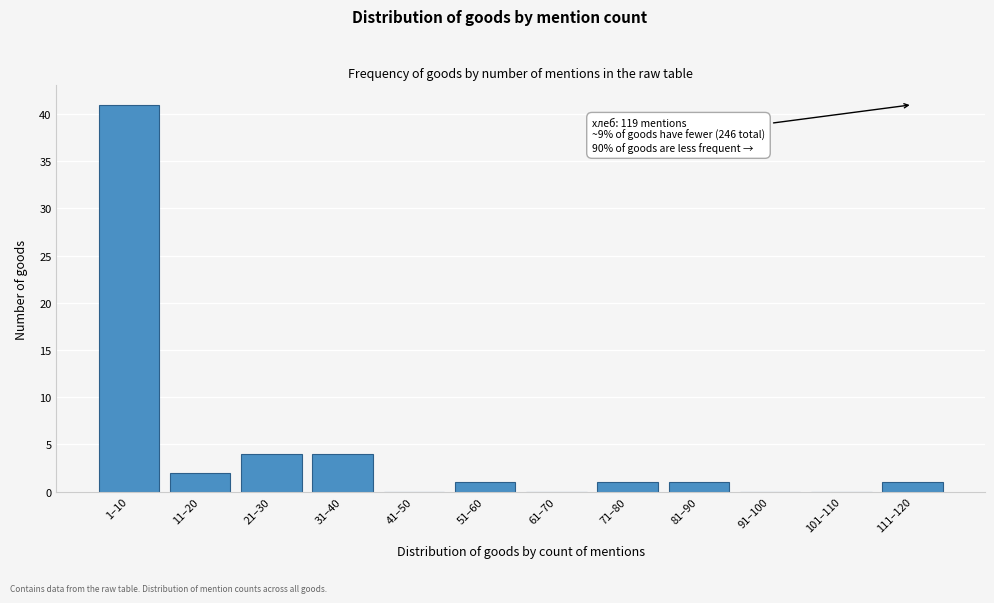

Reading left to right, list all the values displayed in this chart.

1–10=41	11–20=2	21–30=4	31–40=4	41–50=0	51–60=1	61–70=0	71–80=1	81–90=1	91–100=0	101–110=0	111–120=1